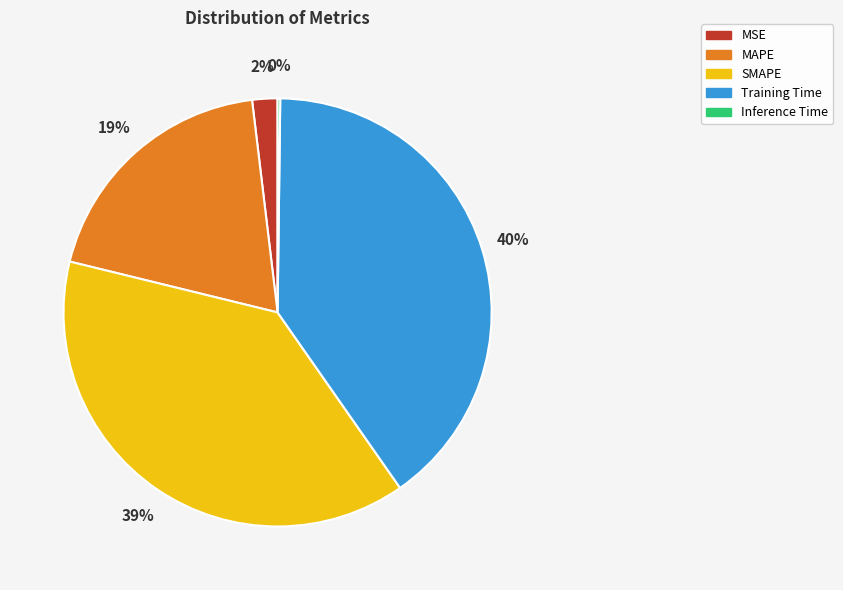

True or false: SMAPE accounts for 46% of the total.

False